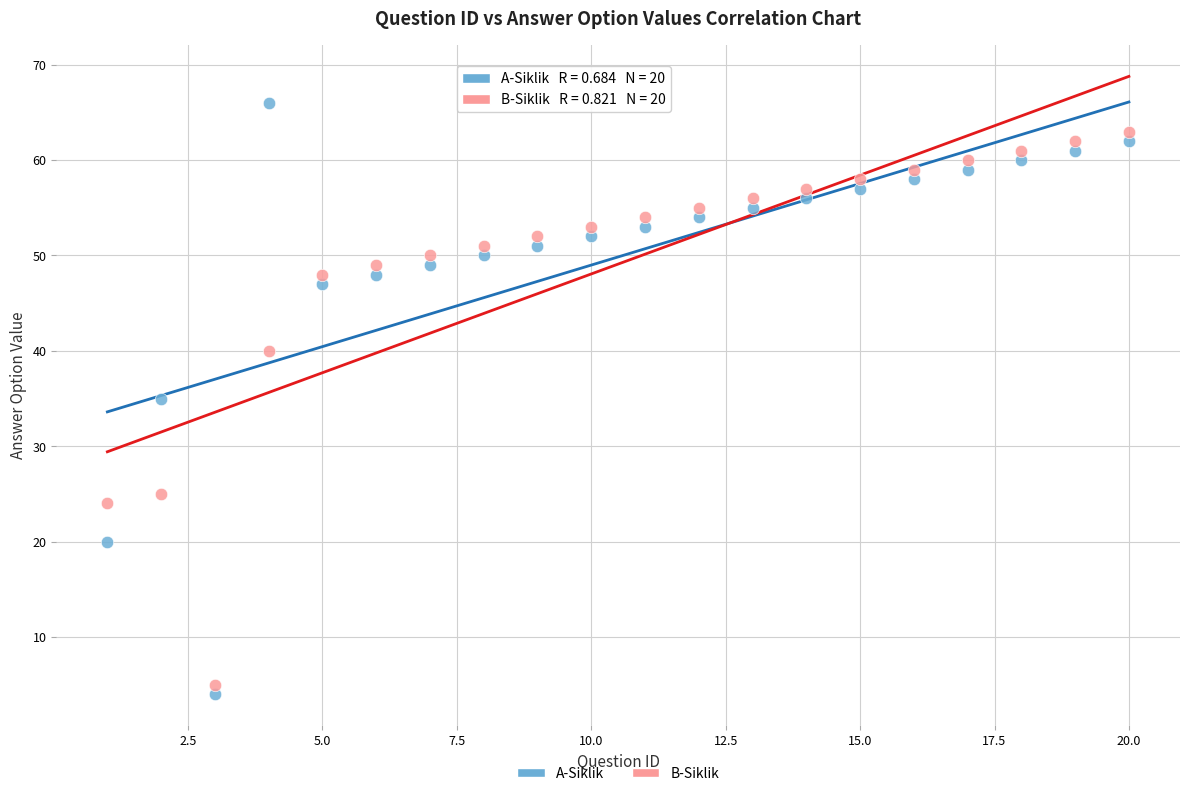

In the B-Siklik series, what Y value is closest to 34?

40